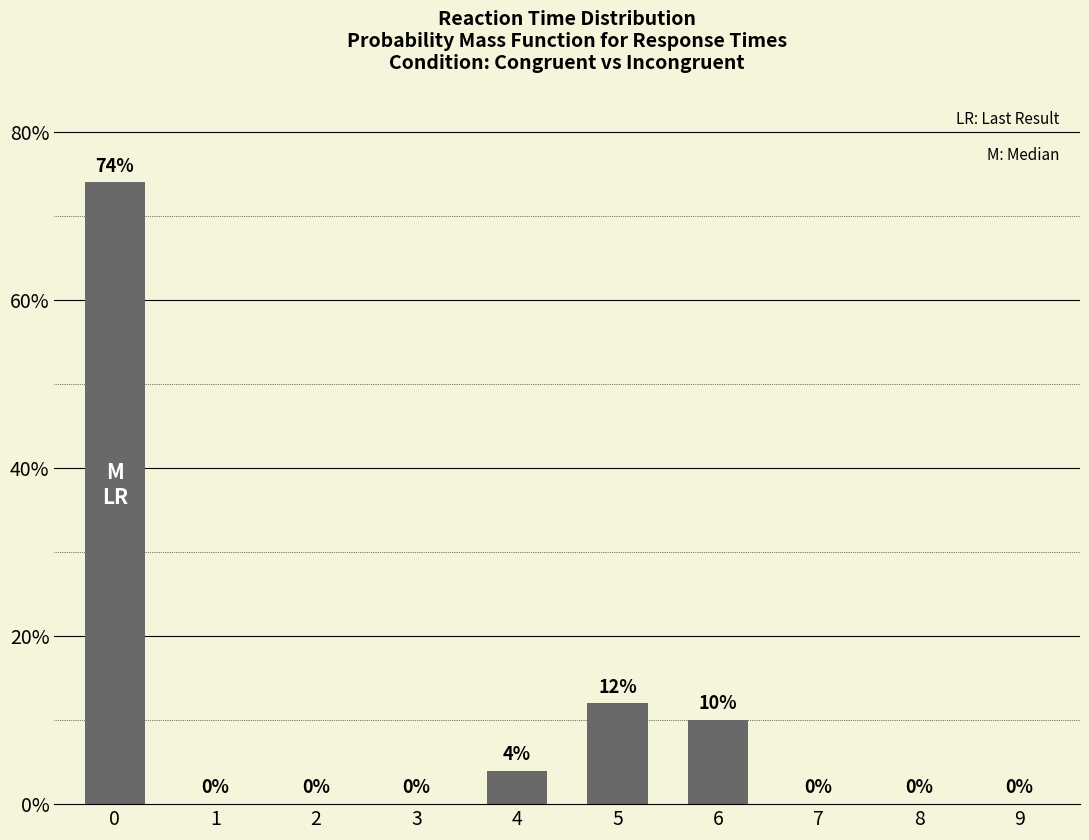

What is the maximum value shown in the chart?

74